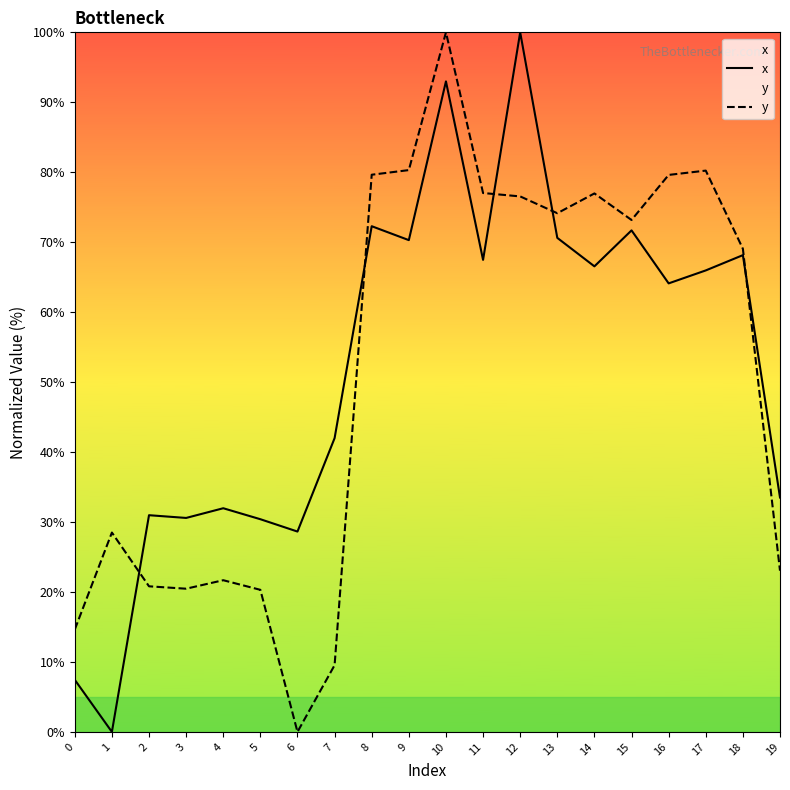

Between which two adjacent categories do y and x first intersect?

1 and 2